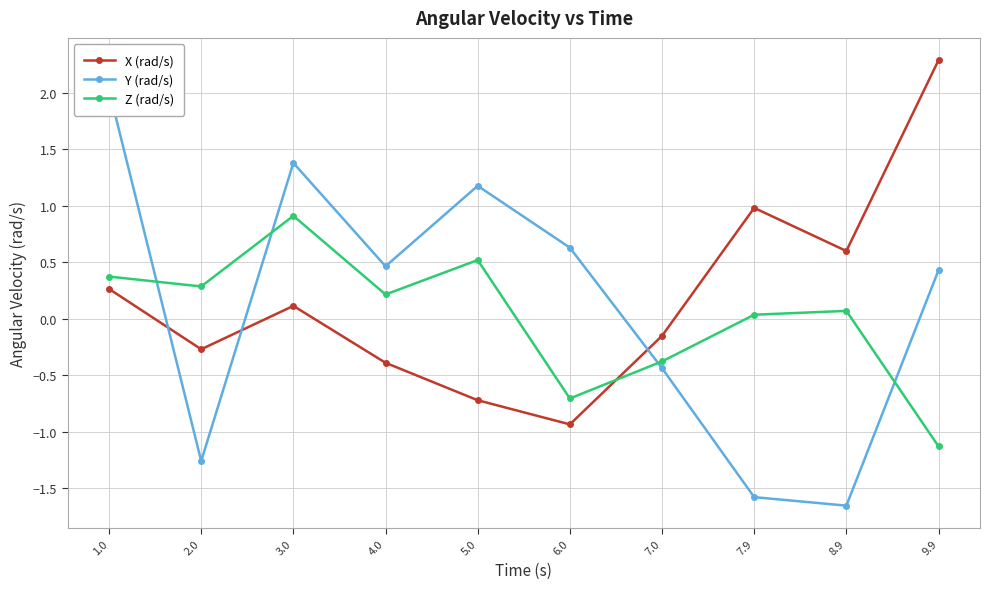

How many data points in X (rad/s) are less than 0?

5